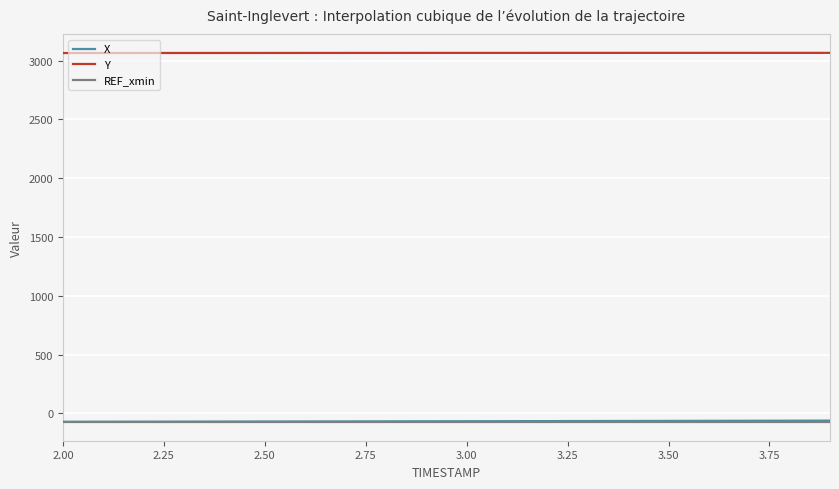

True or false: REF_xmin and Y intersect in this chart.

False